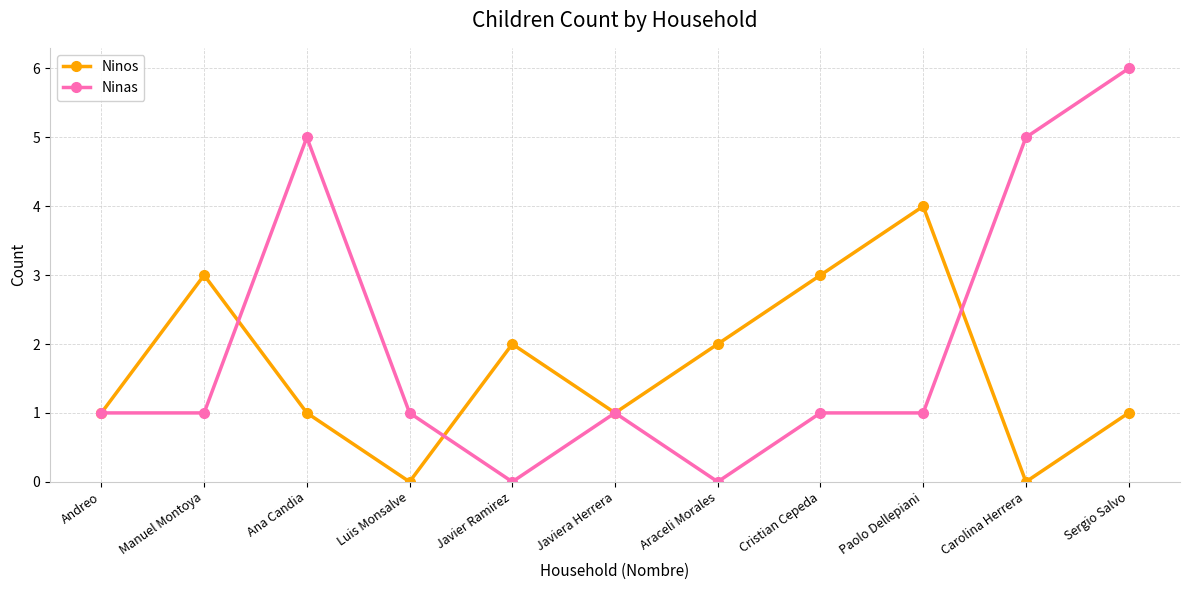

What is the difference between the second highest and minimum values in the Ninas series?

5